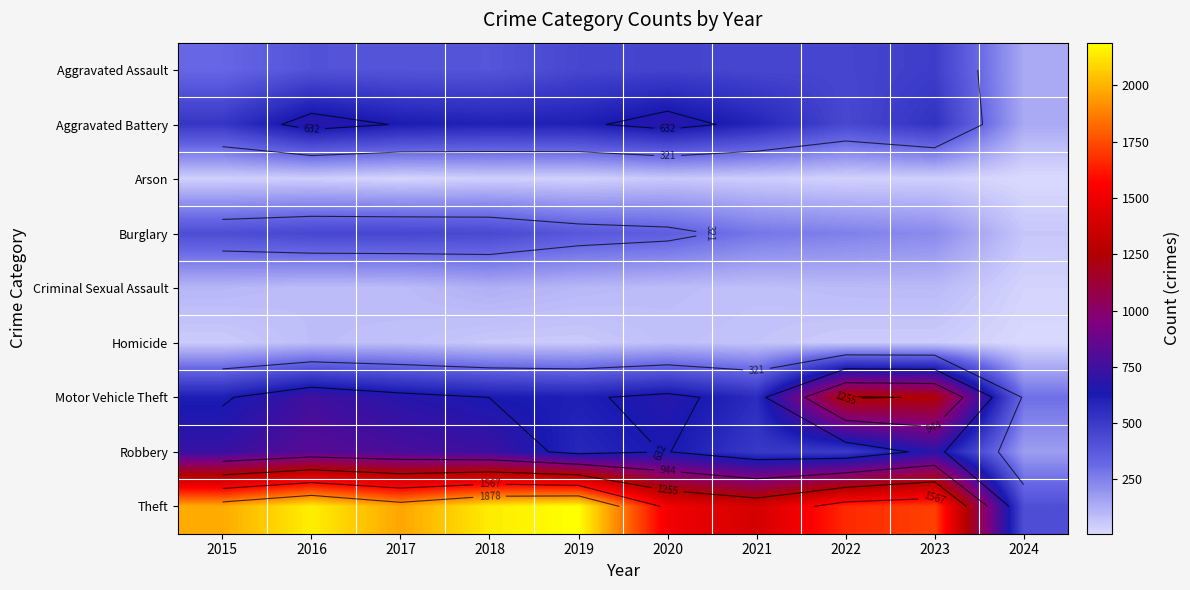

Which series changed the most between 2021 and 2022?

Motor Vehicle Theft